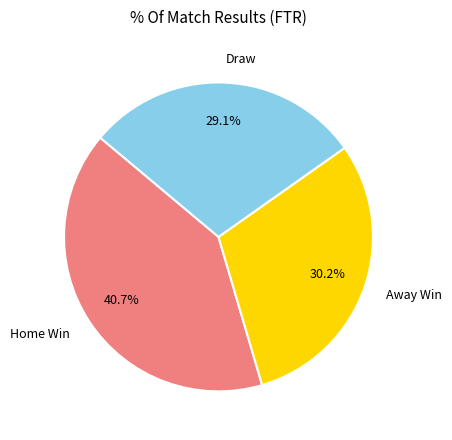

Is there a majority slice in this chart?

No